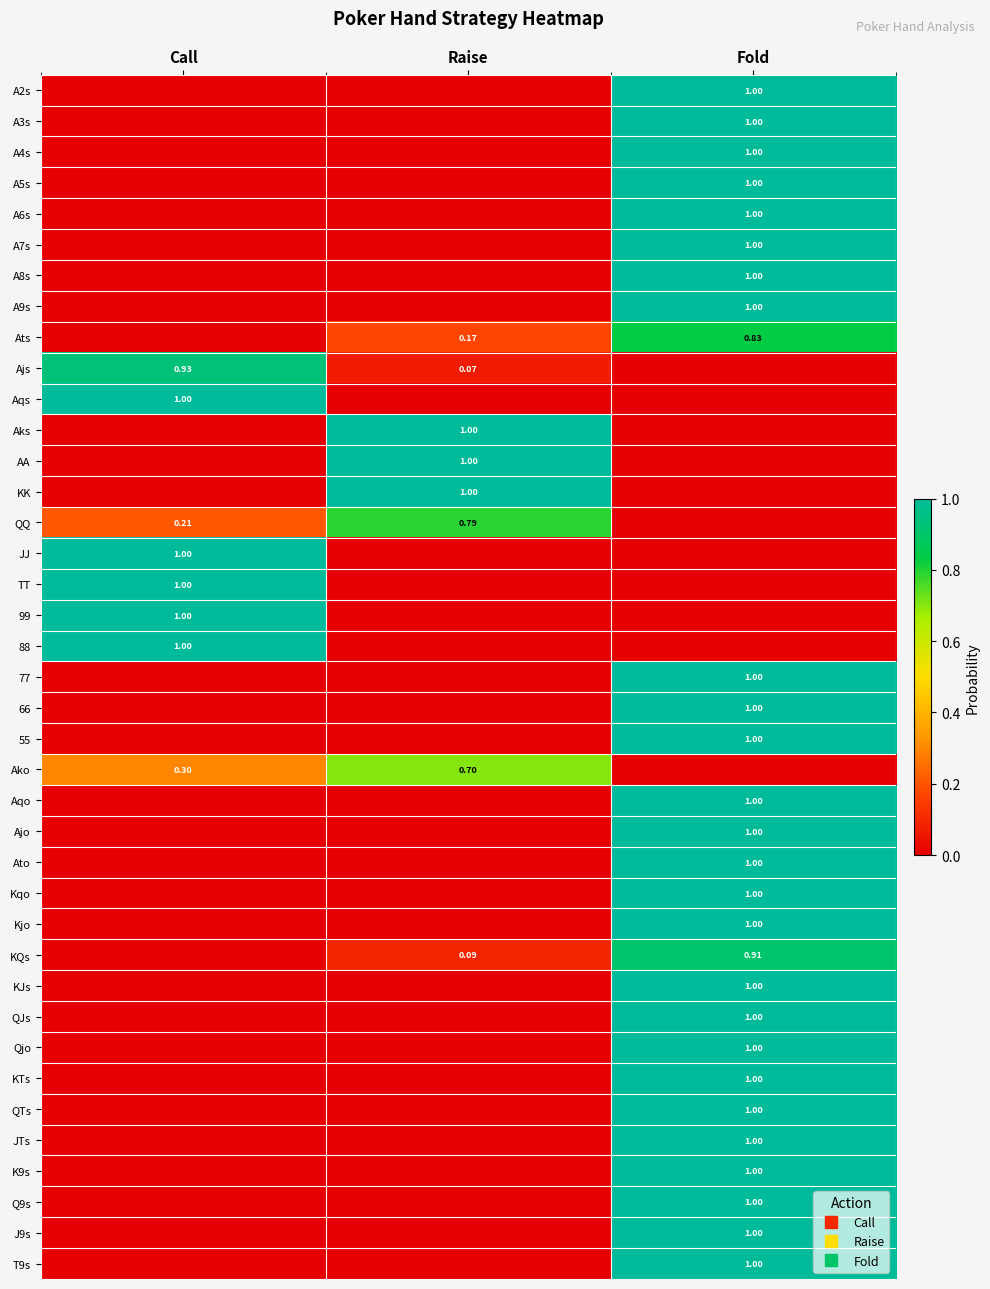

What is the total value across all series at Raise?

4.8